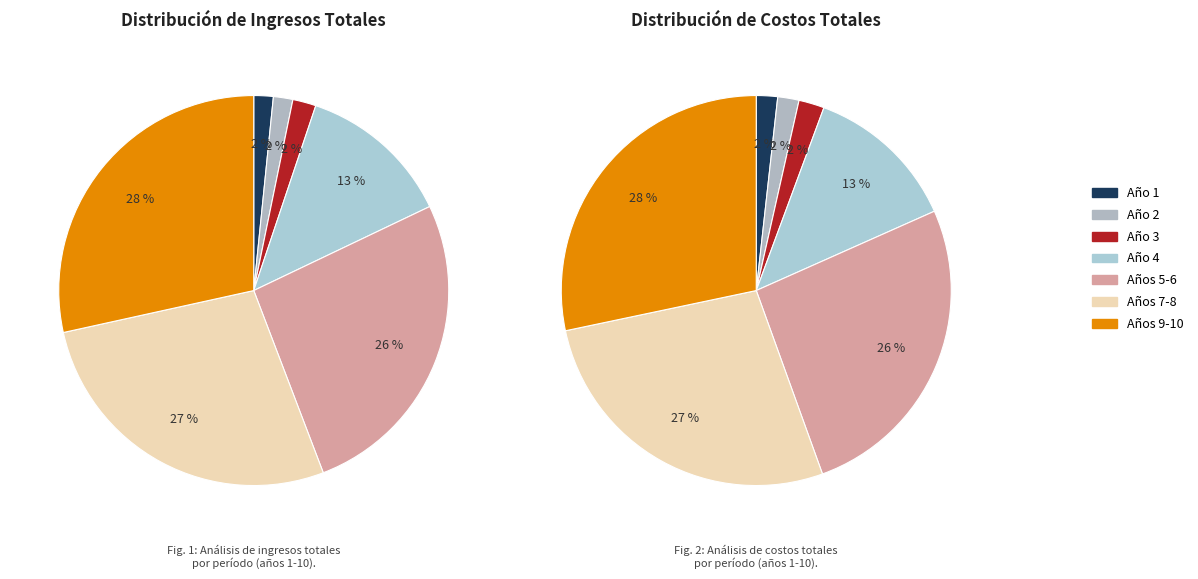

To the nearest percent, what portion does Año 1 represent?

2%